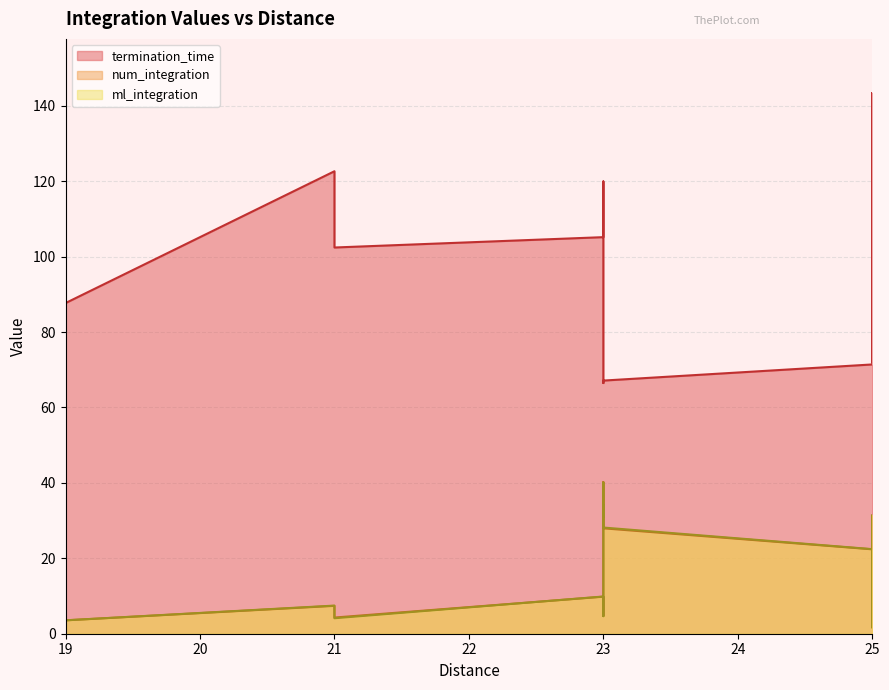

Which category has the lowest value in the ml_integration series?

25